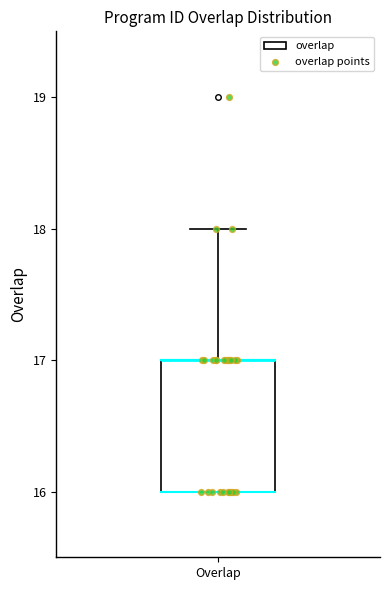

Transcribe this box plot: give where the median line is, the range the box spans, and where the two whiskers end, as read against the y-axis. The values are not printed on the chart, so give them approximately, as read against the axis.

median 17 (drawn on the box's upper edge), box 16 to 17, whiskers 16 to 18